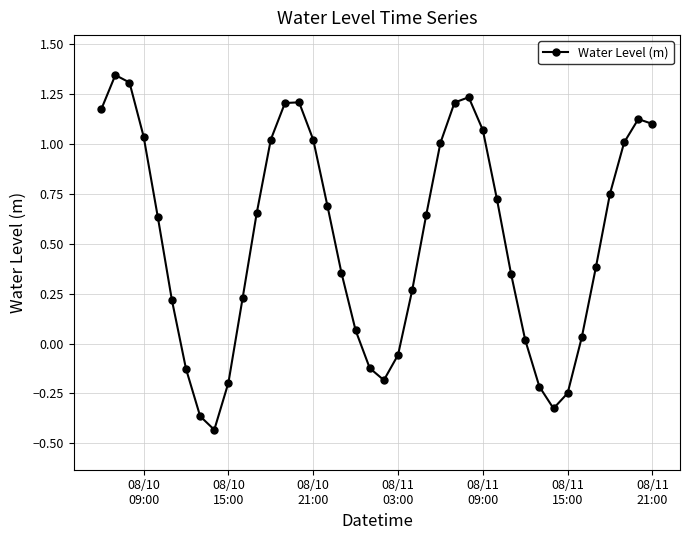

True or false: there are more than 1 points higher than both neighbors.

True